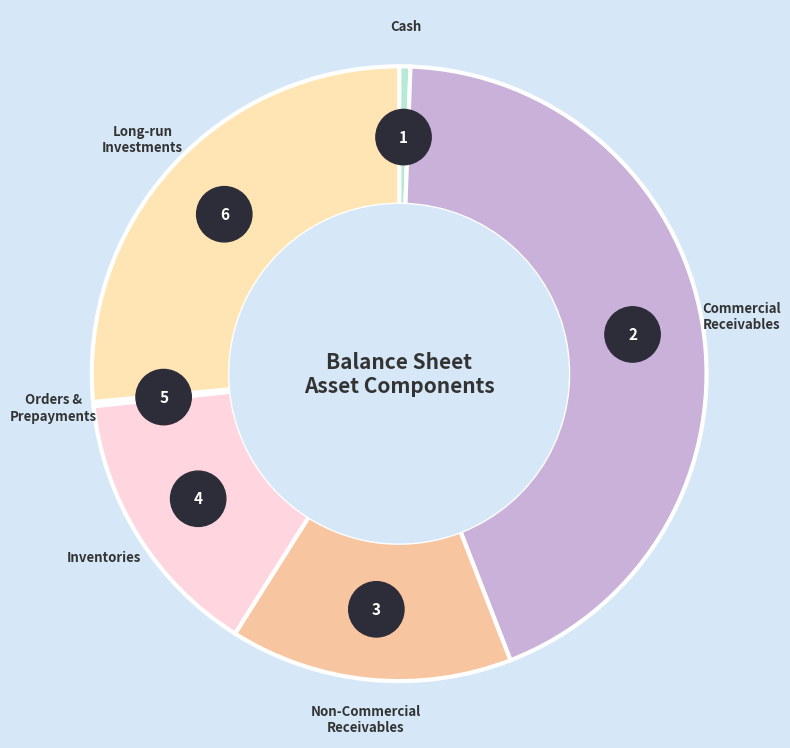

What is the change in value from commercial_receivables to long_run_investments?

-375133